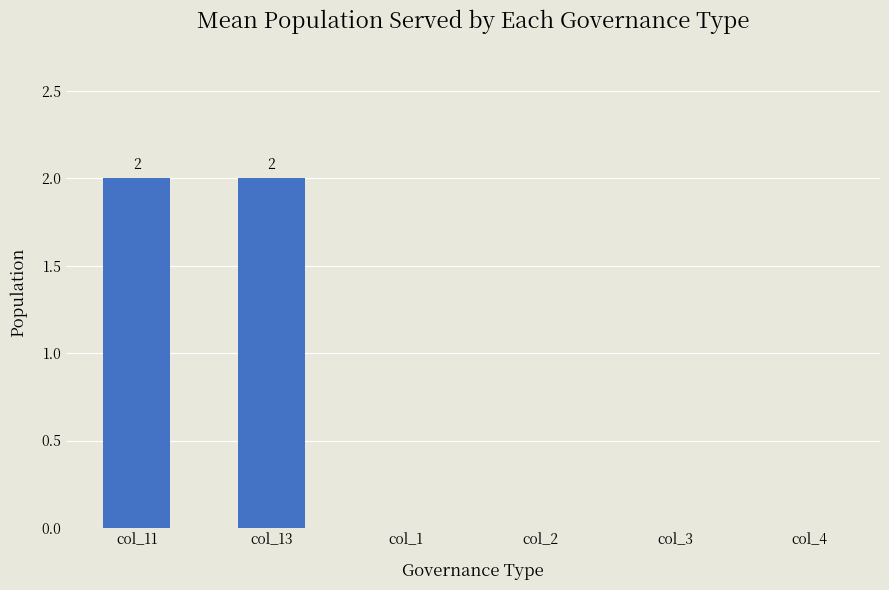

What is the average value?

1